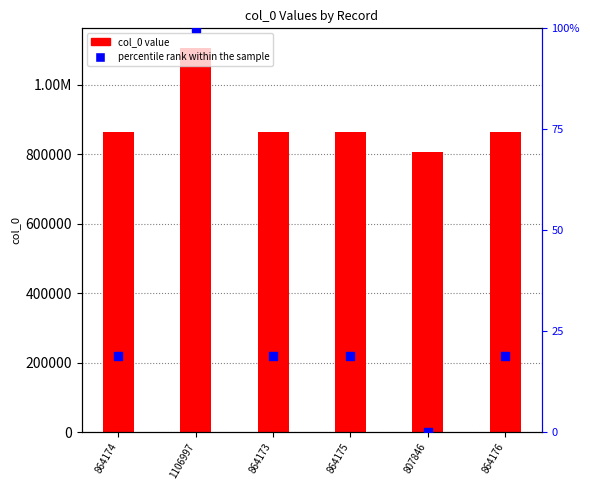

Is the value of col_0 value at 864173 greater than the value of percentile rank within the sample at 1106997?

Yes